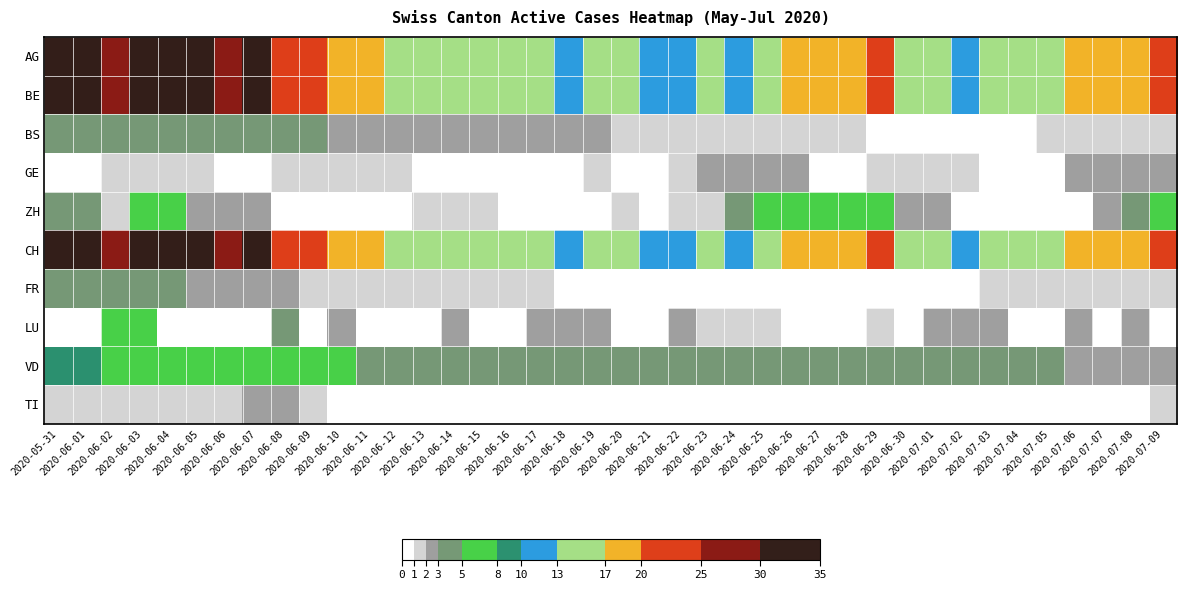

Reading left to right, transcribe all the data shown in this chart.

AG: 2020-05-31=35	2020-06-01=33	2020-06-02=28	2020-06-03=33	2020-06-04=34	2020-06-05=30	2020-06-06=29	2020-06-07=30	2020-06-08=24	2020-06-09=22	2020-06-10=18	2020-06-11=17	2020-06-12=16	2020-06-13=16	2020-06-14=16	2020-06-15=15	2020-06-16=14	2020-06-17=13	2020-06-18=12	2020-06-19=14	2020-06-20=13	2020-06-21=12	2020-06-22=12	2020-06-23=13	2020-06-24=12	2020-06-25=15	2020-06-26=17	2020-06-27=17	2020-06-28=17	2020-06-29=20	2020-06-30=14	2020-07-01=15	2020-07-02=12	2020-07-03=13	2020-07-04=14	2020-07-05=15	2020-07-06=17	2020-07-07=17	2020-07-08=19	2020-07-09=20
BE: 2020-05-31=35	2020-06-01=33	2020-06-02=28	2020-06-03=33	2020-06-04=34	2020-06-05=30	2020-06-06=29	2020-06-07=30	2020-06-08=24	2020-06-09=22	2020-06-10=18	2020-06-11=17	2020-06-12=16	2020-06-13=16	2020-06-14=16	2020-06-15=15	2020-06-16=14	2020-06-17=13	2020-06-18=12	2020-06-19=14	2020-06-20=13	2020-06-21=12	2020-06-22=12	2020-06-23=13	2020-06-24=12	2020-06-25=15	2020-06-26=17	2020-06-27=17	2020-06-28=17	2020-06-29=20	2020-06-30=14	2020-07-01=15	2020-07-02=12	2020-07-03=13	2020-07-04=14	2020-07-05=15	2020-07-06=17	2020-07-07=17	2020-07-08=19	2020-07-09=20
BS: 2020-05-31=3	2020-06-01=3	2020-06-02=3	2020-06-03=3	2020-06-04=3	2020-06-05=3	2020-06-06=3	2020-06-07=3	2020-06-08=3	2020-06-09=3	2020-06-10=2	2020-06-11=2	2020-06-12=2	2020-06-13=2	2020-06-14=2	2020-06-15=2	2020-06-16=2	2020-06-17=2	2020-06-18=2	2020-06-19=2	2020-06-20=1	2020-06-21=1	2020-06-22=1	2020-06-23=1	2020-06-24=1	2020-06-25=1	2020-06-26=1	2020-06-27=1	2020-06-28=1	2020-06-29=0	2020-06-30=0	2020-07-01=0	2020-07-02=0	2020-07-03=0	2020-07-04=0	2020-07-05=1	2020-07-06=1	2020-07-07=1	2020-07-08=1	2020-07-09=1
GE: 2020-05-31=0	2020-06-01=0	2020-06-02=1	2020-06-03=1	2020-06-04=1	2020-06-05=1	2020-06-06=0	2020-06-07=0	2020-06-08=1	2020-06-09=1	2020-06-10=1	2020-06-11=1	2020-06-12=1	2020-06-13=0	2020-06-14=0	2020-06-15=0	2020-06-16=0	2020-06-17=0	2020-06-18=0	2020-06-19=1	2020-06-20=0	2020-06-21=0	2020-06-22=1	2020-06-23=2	2020-06-24=2	2020-06-25=2	2020-06-26=2	2020-06-27=0	2020-06-28=0	2020-06-29=1	2020-06-30=1	2020-07-01=1	2020-07-02=1	2020-07-03=0	2020-07-04=0	2020-07-05=0	2020-07-06=2	2020-07-07=2	2020-07-08=2	2020-07-09=2
ZH: 2020-05-31=3	2020-06-01=3	2020-06-02=1	2020-06-03=5	2020-06-04=5	2020-06-05=2	2020-06-06=2	2020-06-07=2	2020-06-08=0	2020-06-09=0	2020-06-10=0	2020-06-11=0	2020-06-12=0	2020-06-13=1	2020-06-14=1	2020-06-15=1	2020-06-16=0	2020-06-17=0	2020-06-18=0	2020-06-19=0	2020-06-20=1	2020-06-21=0	2020-06-22=1	2020-06-23=1	2020-06-24=4	2020-06-25=5	2020-06-26=5	2020-06-27=5	2020-06-28=5	2020-06-29=7	2020-06-30=2	2020-07-01=2	2020-07-02=0	2020-07-03=0	2020-07-04=0	2020-07-05=0	2020-07-06=0	2020-07-07=2	2020-07-08=4	2020-07-09=5
CH: 2020-05-31=35	2020-06-01=33	2020-06-02=28	2020-06-03=33	2020-06-04=34	2020-06-05=30	2020-06-06=29	2020-06-07=30	2020-06-08=24	2020-06-09=22	2020-06-10=18	2020-06-11=17	2020-06-12=16	2020-06-13=16	2020-06-14=16	2020-06-15=15	2020-06-16=14	2020-06-17=13	2020-06-18=12	2020-06-19=14	2020-06-20=13	2020-06-21=12	2020-06-22=12	2020-06-23=13	2020-06-24=12	2020-06-25=15	2020-06-26=17	2020-06-27=17	2020-06-28=17	2020-06-29=20	2020-06-30=14	2020-07-01=15	2020-07-02=12	2020-07-03=13	2020-07-04=14	2020-07-05=15	2020-07-06=17	2020-07-07=17	2020-07-08=19	2020-07-09=20
FR: 2020-05-31=3	2020-06-01=3	2020-06-02=3	2020-06-03=3	2020-06-04=3	2020-06-05=2	2020-06-06=2	2020-06-07=2	2020-06-08=2	2020-06-09=1	2020-06-10=1	2020-06-11=1	2020-06-12=1	2020-06-13=1	2020-06-14=1	2020-06-15=1	2020-06-16=1	2020-06-17=1	2020-06-18=0	2020-06-19=0	2020-06-20=0	2020-06-21=0	2020-06-22=0	2020-06-23=0	2020-06-24=0	2020-06-25=0	2020-06-26=0	2020-06-27=0	2020-06-28=0	2020-06-29=0	2020-06-30=0	2020-07-01=0	2020-07-02=0	2020-07-03=1	2020-07-04=1	2020-07-05=1	2020-07-06=1	2020-07-07=1	2020-07-08=1	2020-07-09=1
LU: 2020-05-31=0	2020-06-01=0	2020-06-02=5	2020-06-03=5	2020-06-04=0	2020-06-05=0	2020-06-06=0	2020-06-07=0	2020-06-08=3	2020-06-09=0	2020-06-10=2	2020-06-11=0	2020-06-12=0	2020-06-13=0	2020-06-14=2	2020-06-15=0	2020-06-16=0	2020-06-17=2	2020-06-18=2	2020-06-19=2	2020-06-20=0	2020-06-21=0	2020-06-22=2	2020-06-23=1	2020-06-24=1	2020-06-25=1	2020-06-26=0	2020-06-27=0	2020-06-28=0	2020-06-29=1	2020-06-30=0	2020-07-01=2	2020-07-02=2	2020-07-03=2	2020-07-04=0	2020-07-05=0	2020-07-06=2	2020-07-07=0	2020-07-08=2	2020-07-09=0
VD: 2020-05-31=8	2020-06-01=8	2020-06-02=7	2020-06-03=7	2020-06-04=7	2020-06-05=7	2020-06-06=7	2020-06-07=7	2020-06-08=6	2020-06-09=6	2020-06-10=5	2020-06-11=4	2020-06-12=4	2020-06-13=4	2020-06-14=4	2020-06-15=4	2020-06-16=4	2020-06-17=4	2020-06-18=4	2020-06-19=4	2020-06-20=4	2020-06-21=4	2020-06-22=4	2020-06-23=4	2020-06-24=3	2020-06-25=3	2020-06-26=3	2020-06-27=3	2020-06-28=3	2020-06-29=4	2020-06-30=4	2020-07-01=4	2020-07-02=4	2020-07-03=4	2020-07-04=4	2020-07-05=4	2020-07-06=2	2020-07-07=2	2020-07-08=2	2020-07-09=2
TI: 2020-05-31=1	2020-06-01=1	2020-06-02=1	2020-06-03=1	2020-06-04=1	2020-06-05=1	2020-06-06=1	2020-06-07=2	2020-06-08=2	2020-06-09=1	2020-06-10=0	2020-06-11=0	2020-06-12=0	2020-06-13=0	2020-06-14=0	2020-06-15=0	2020-06-16=0	2020-06-17=0	2020-06-18=0	2020-06-19=0	2020-06-20=0	2020-06-21=0	2020-06-22=0	2020-06-23=0	2020-06-24=0	2020-06-25=0	2020-06-26=0	2020-06-27=0	2020-06-28=0	2020-06-29=0	2020-06-30=0	2020-07-01=0	2020-07-02=0	2020-07-03=0	2020-07-04=0	2020-07-05=0	2020-07-06=0	2020-07-07=0	2020-07-08=0	2020-07-09=1